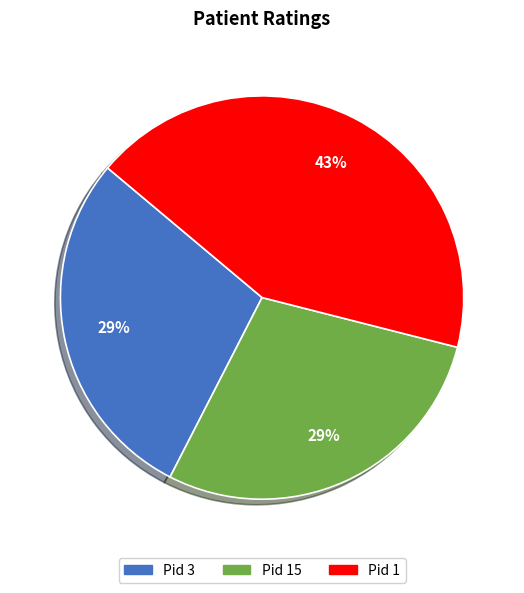

Is there any slice that represents more than half of the pie?

No